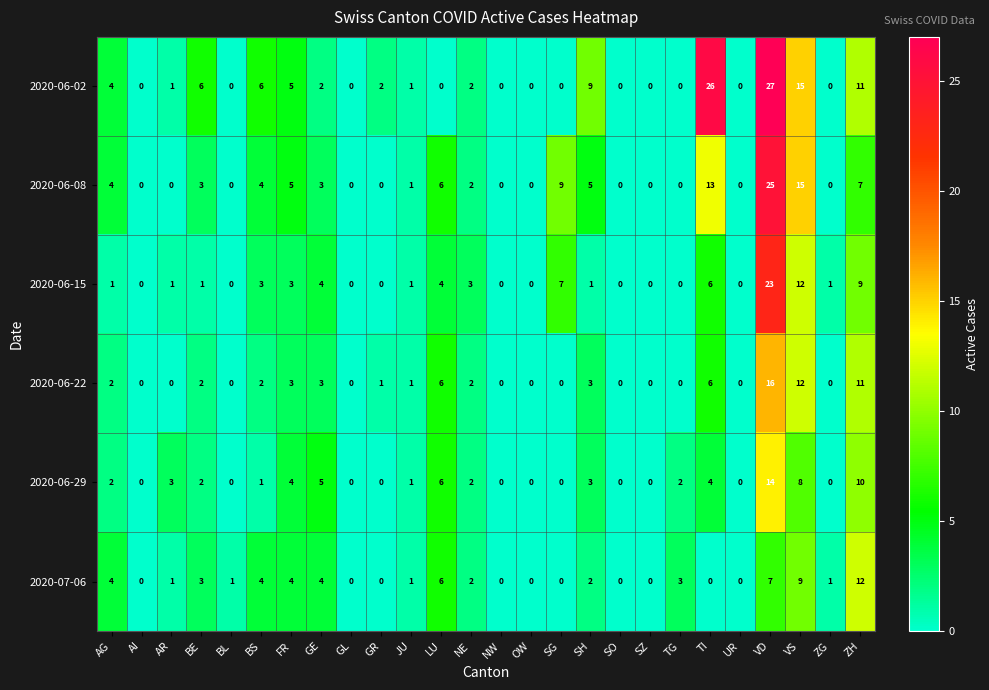

What is the maximum value shown in the chart?

27